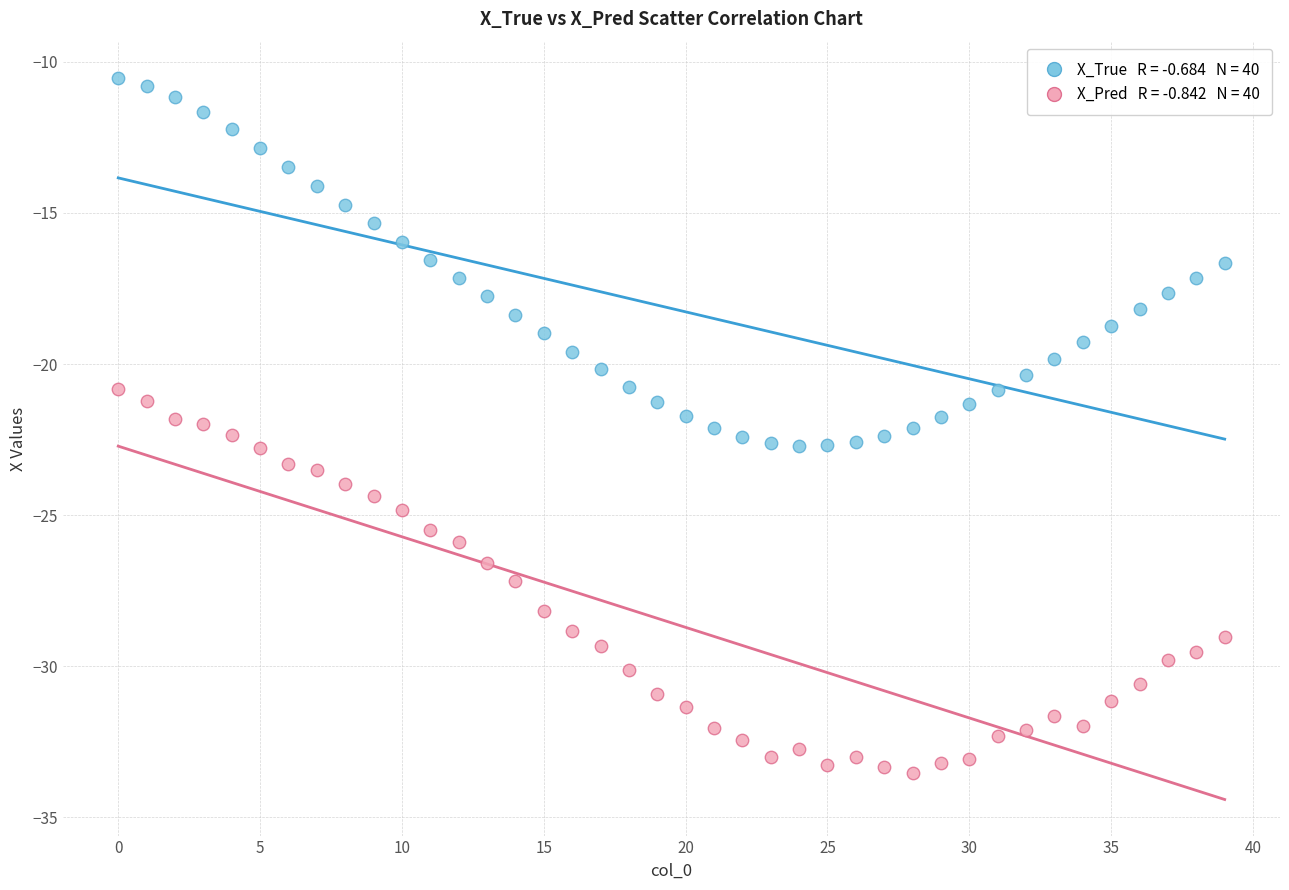

Across all data points, what is the range of Y values (max minus min)?

23.0